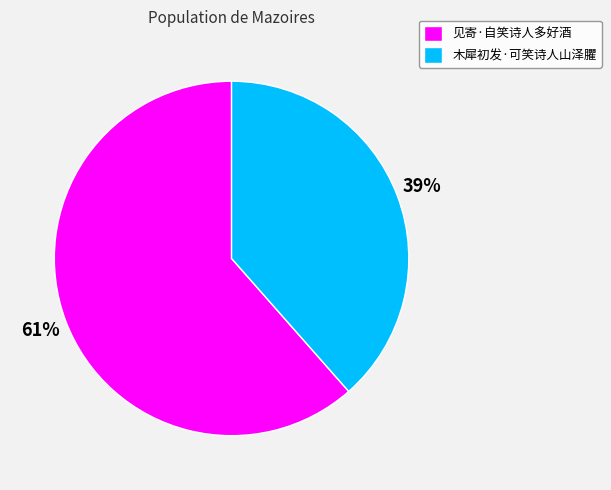

Is it true that 木犀初发·可笑诗人山泽臞 is 32% of the pie?

False